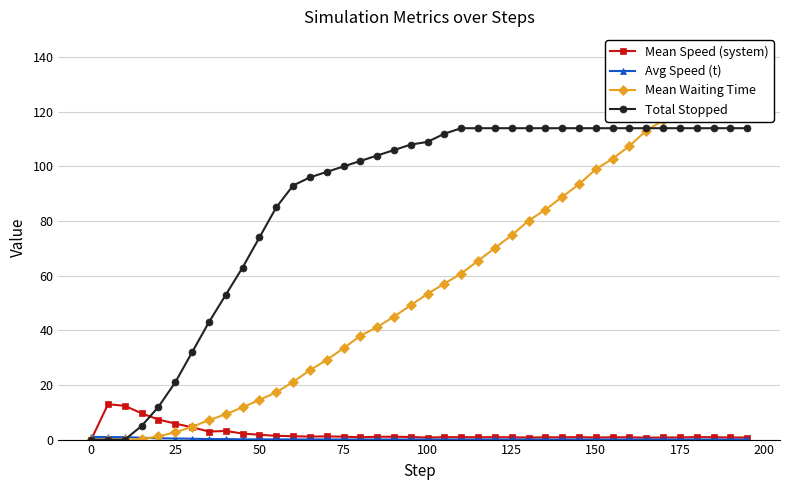

List the series in order of their peak value, highest first.

Mean Waiting Time, Total Stopped, Mean Speed (system), Avg Speed (t)